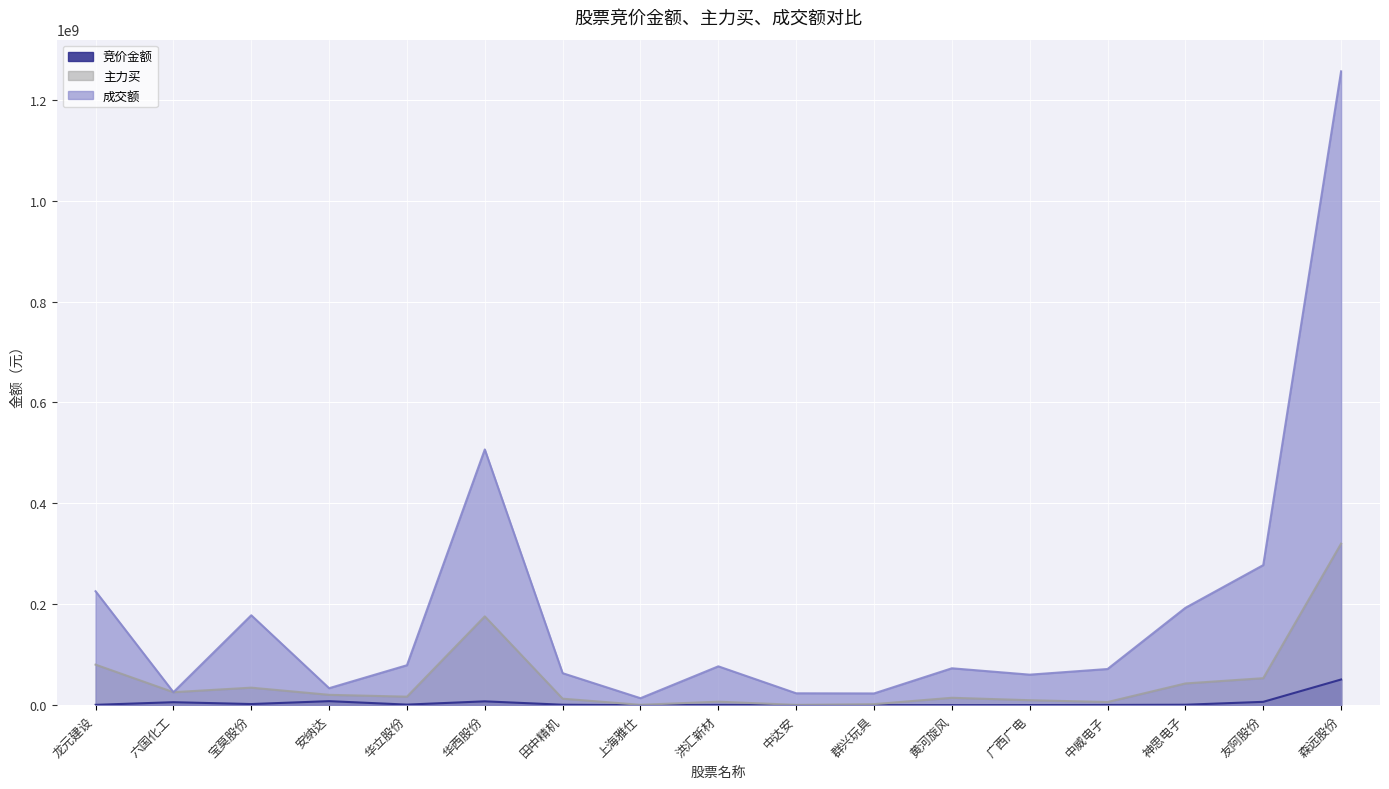

Between 上海雅仕 and 群兴玩具, which series saw the biggest shift?

成交额